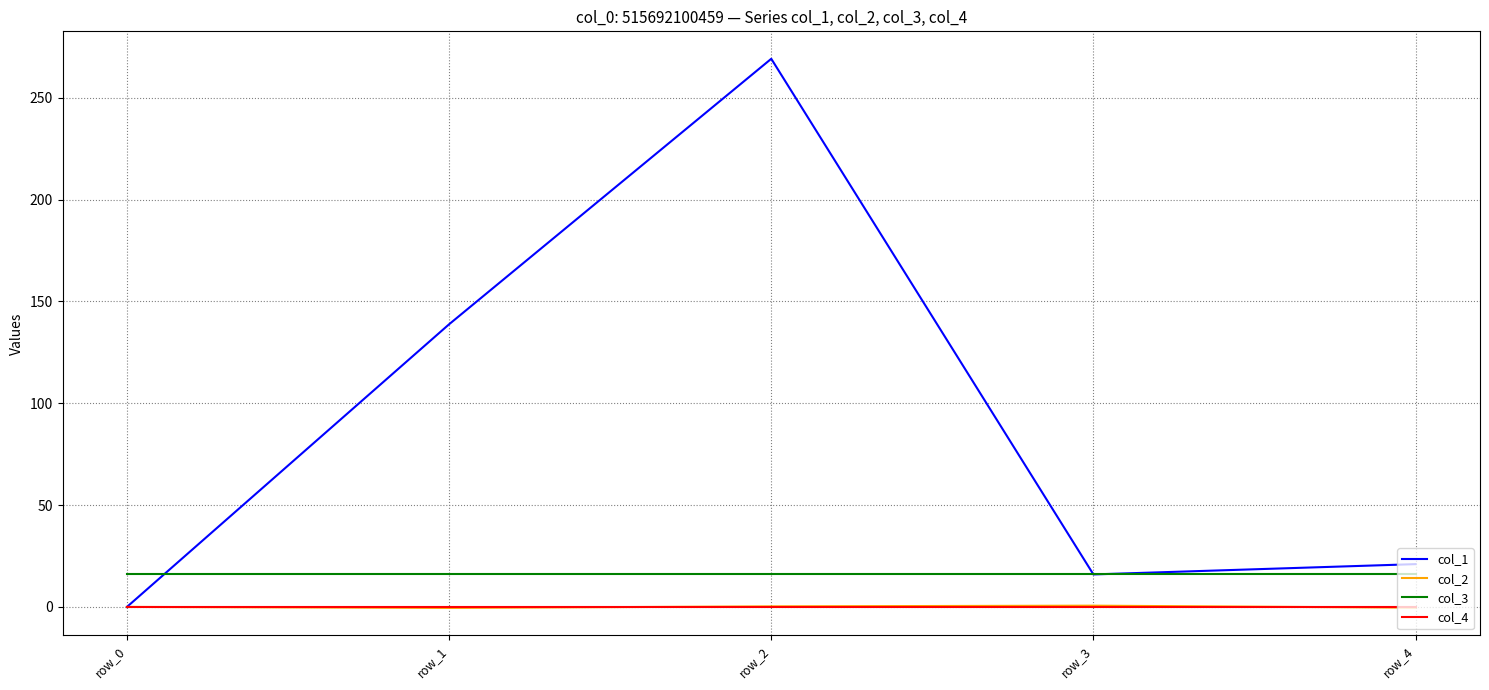

True or false: col_2 and col_3 cross at least once.

False